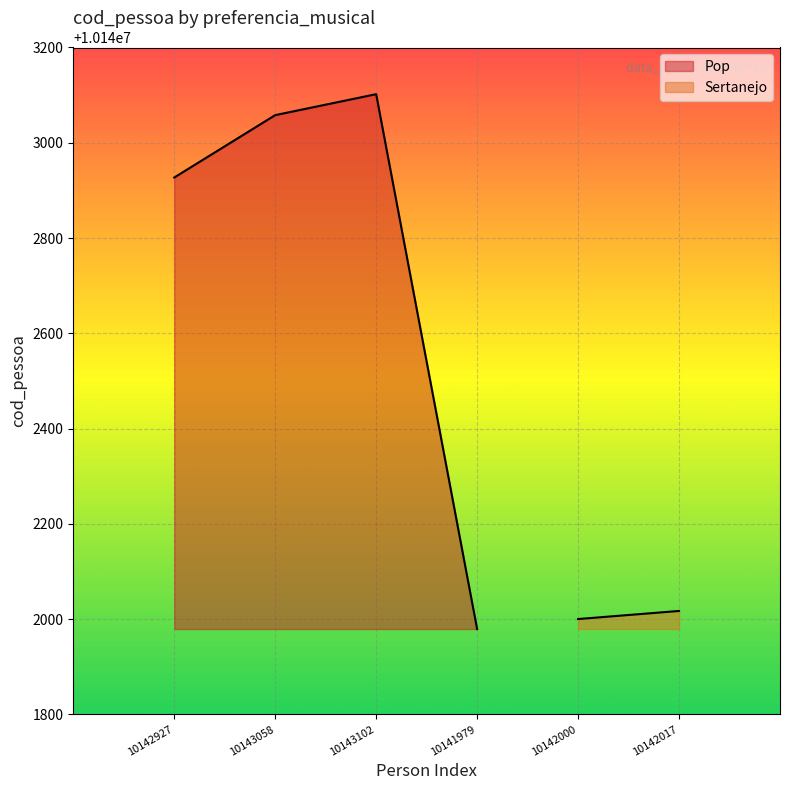

What is the sum of the values at 10143058 and 10142927?

20285985